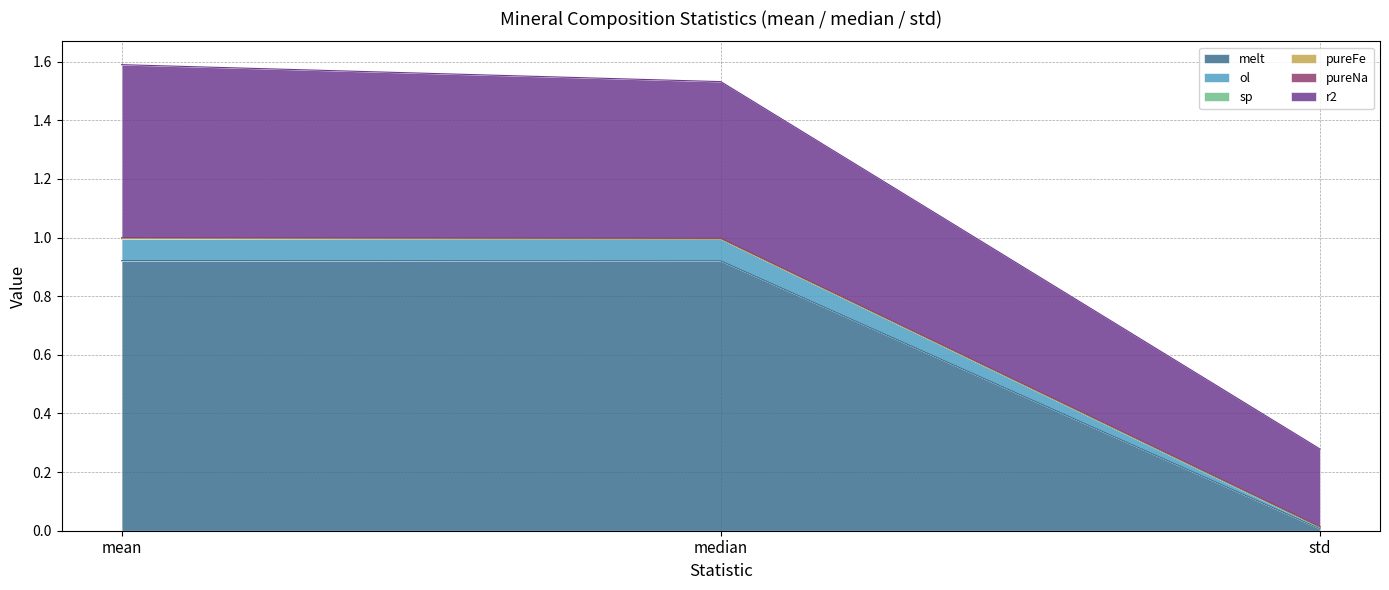

Reading right to left, what are all the values shown in this chart?

melt: std=0.0	median=0.9	mean=0.9
ol: std=0.0	median=1.0	mean=1.0
pureNa: std=0.0	median=1.0	mean=1.0
r2: std=0.3	median=1.5	mean=1.6